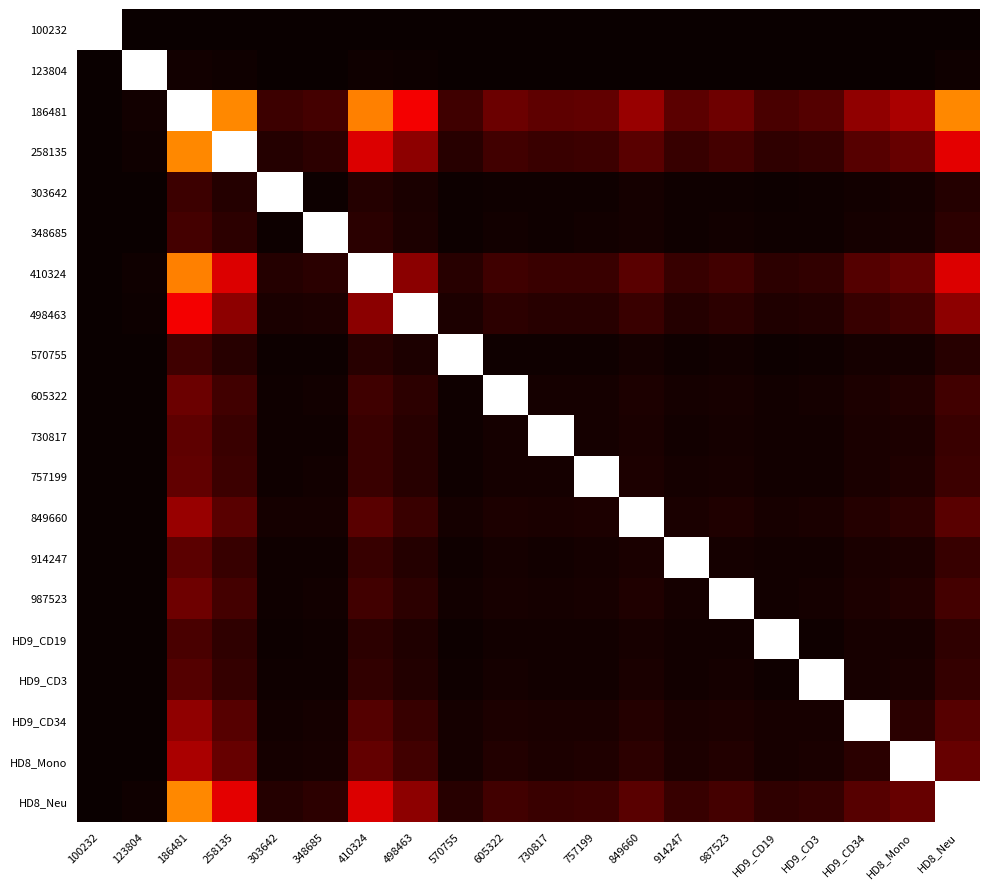

How many categories are shown in the chart?

20